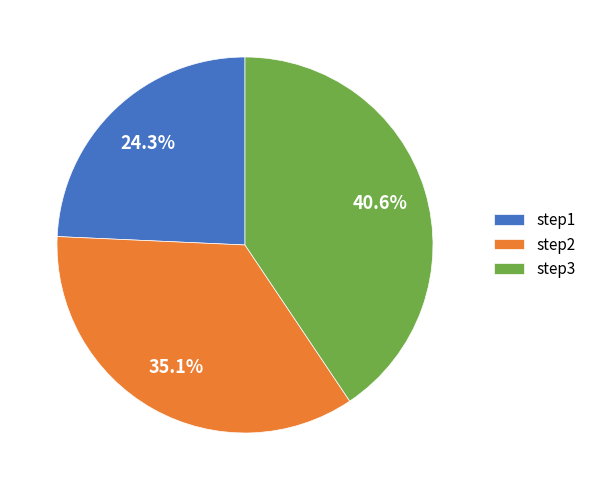

Does any single category account for the majority?

No